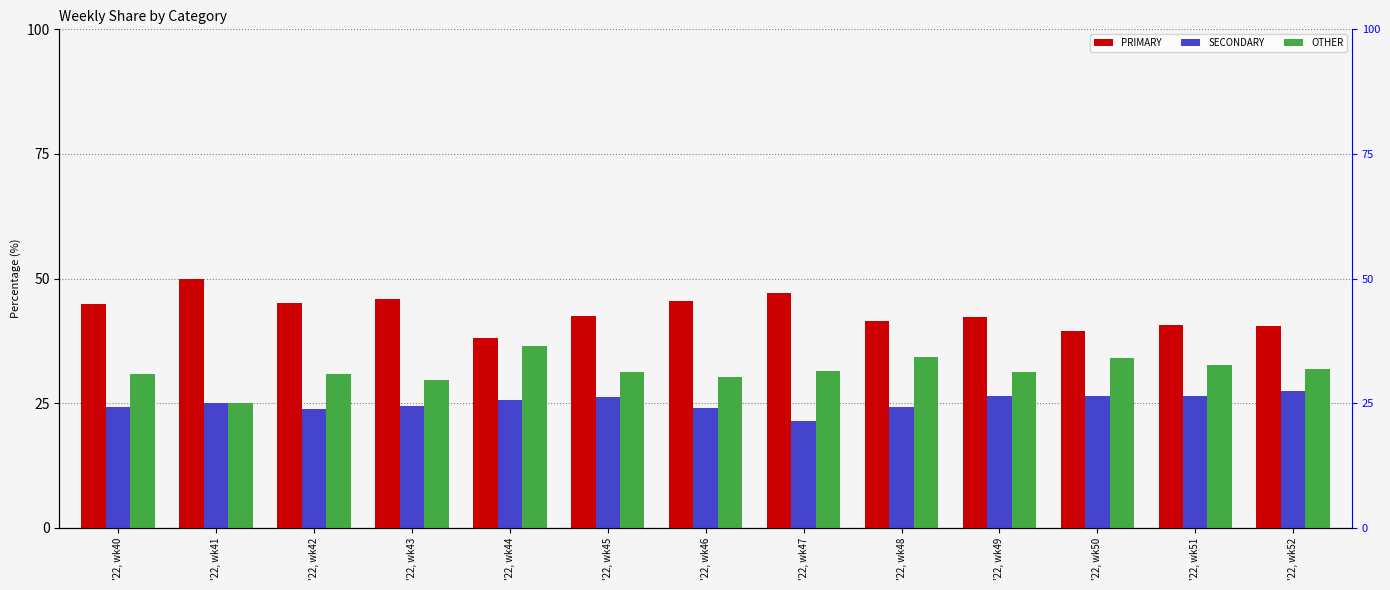

Does the chart contain any negative values?

No